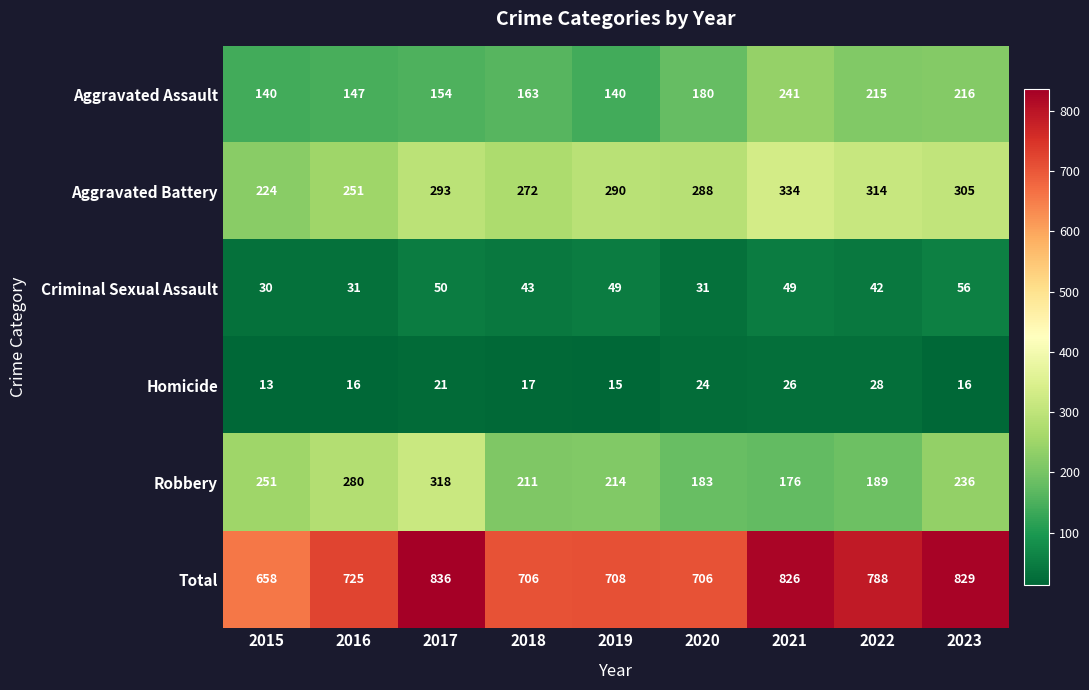

The Total series shows 572 at 2017. True or false?

False